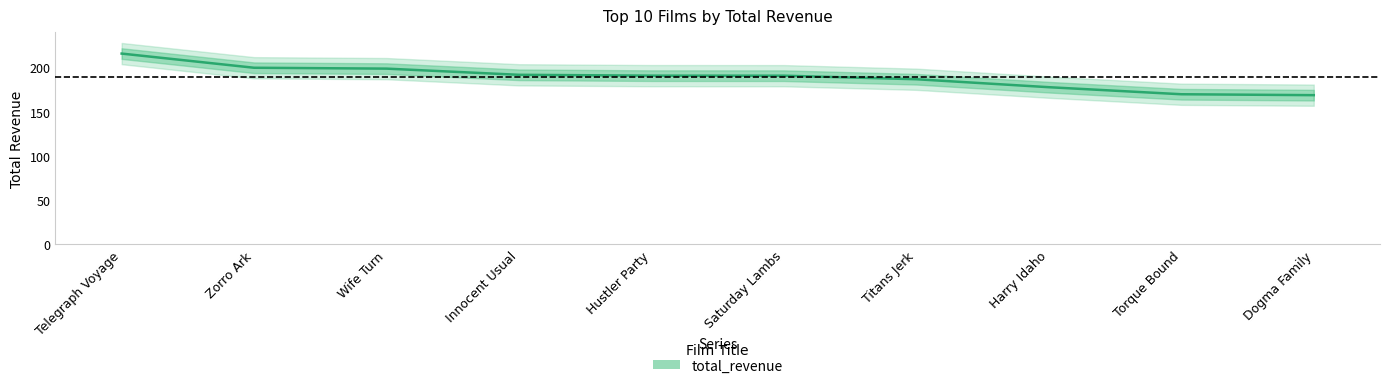

What is the change in value from Telegraph Voyage to Zorro Ark?

-16.0